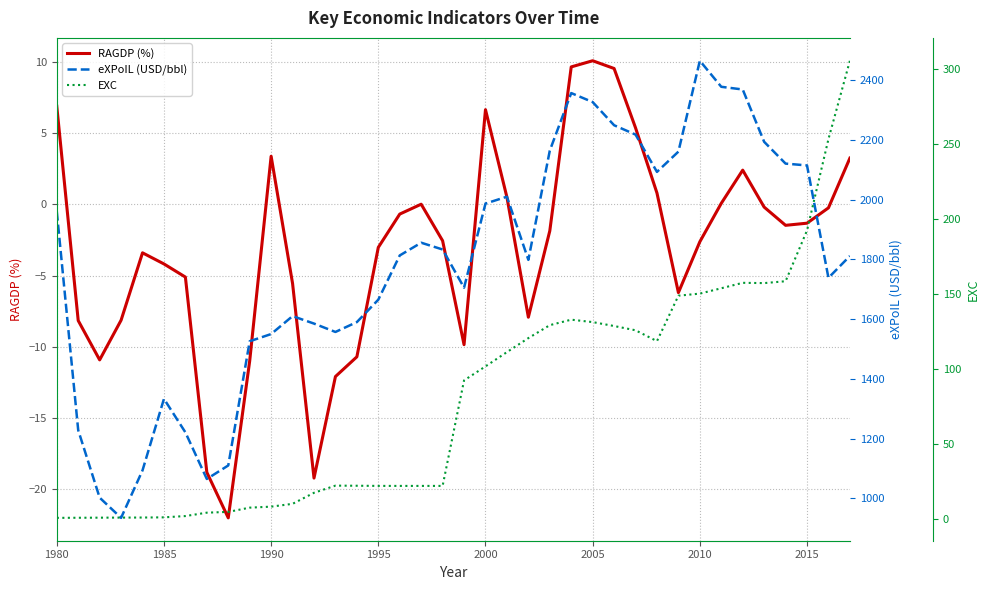

What are all the series names shown in the legend?

RAGDP (%), eXPoIL (USD/bbl), EXC